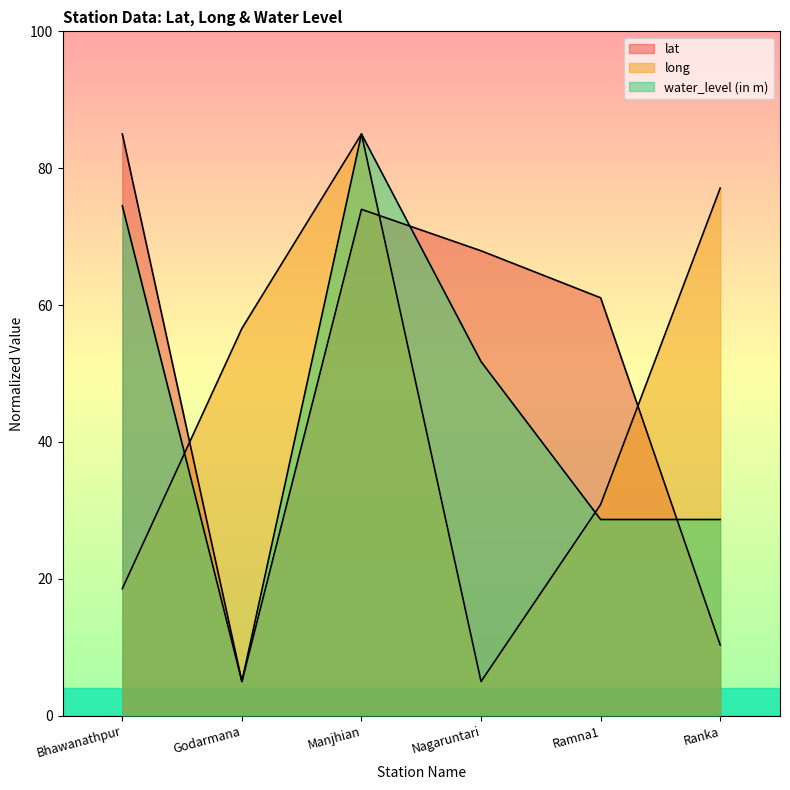

What is the difference between the lat values at Bhawanathpur and Godarmana?

80.0